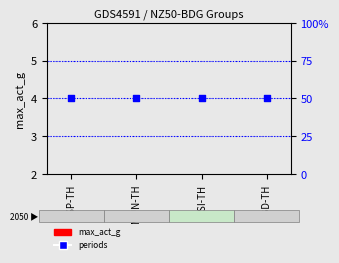

Is the value of max_act_g at MUN-TH greater than the value of periods at MUN-TH?

No